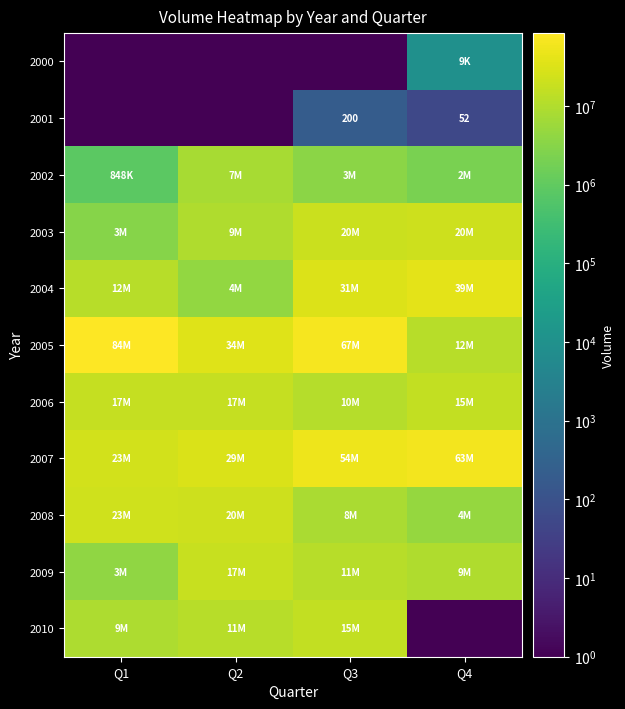

What is the smallest value displayed?

1